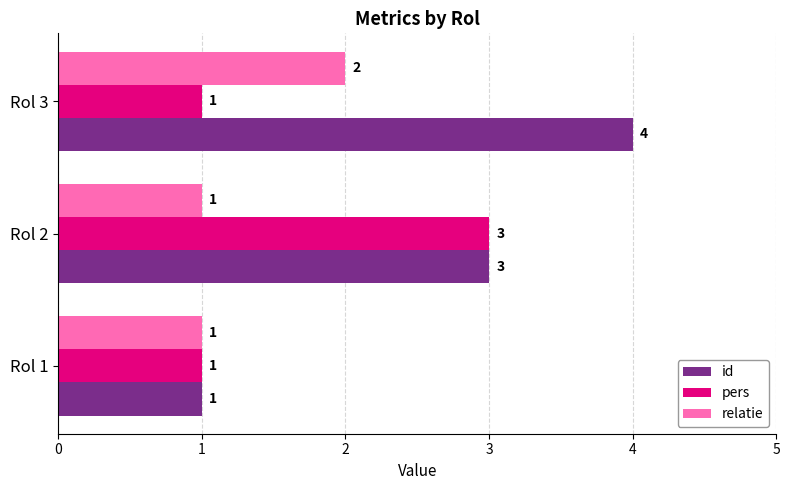

Which series has the largest range (max minus min)?

id